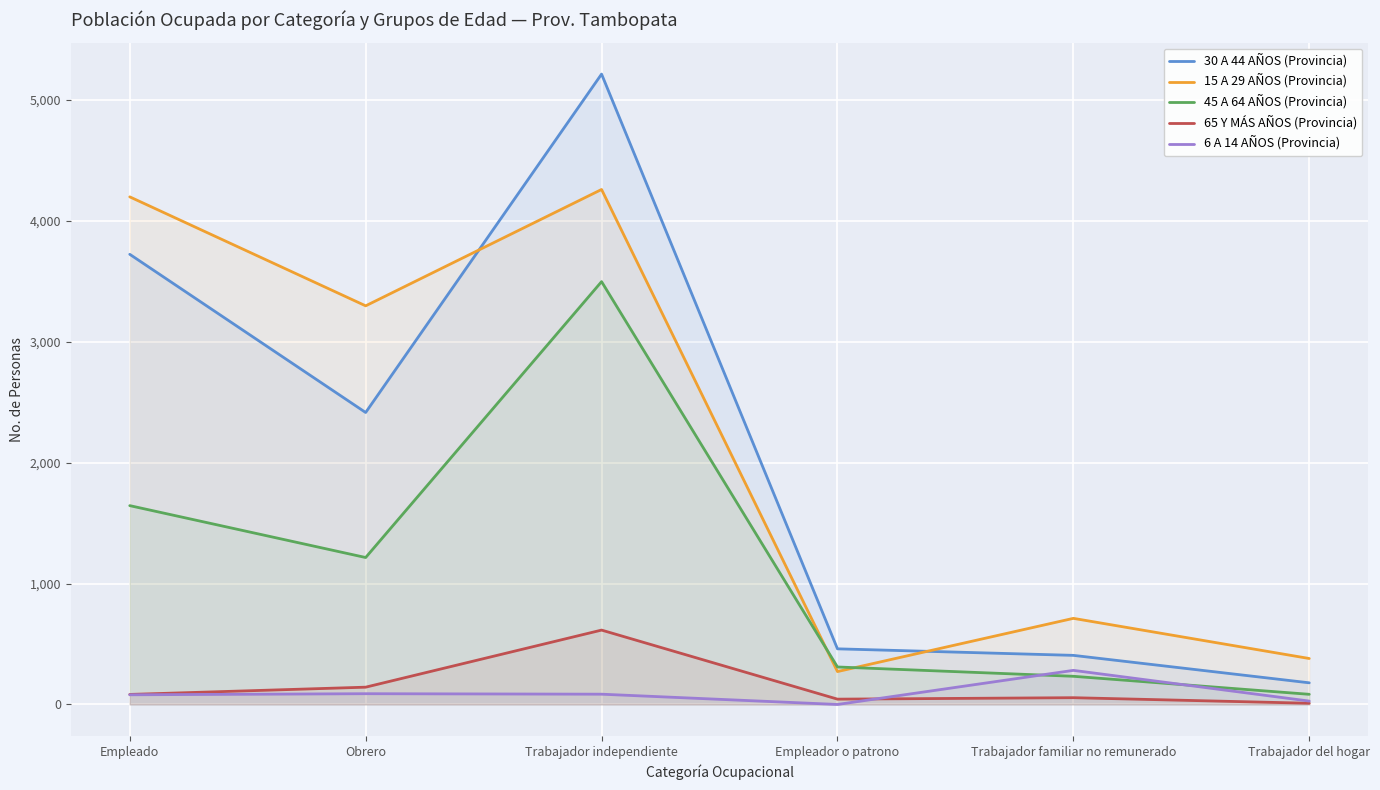

How many interior local valleys does the 15 A 29 AÑOS (Provincia) series have?

2